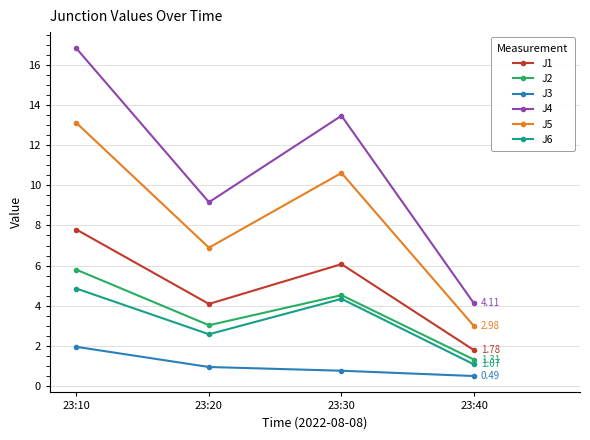

What is the difference between the J4 values at 23:40 and 23:30?

9.4